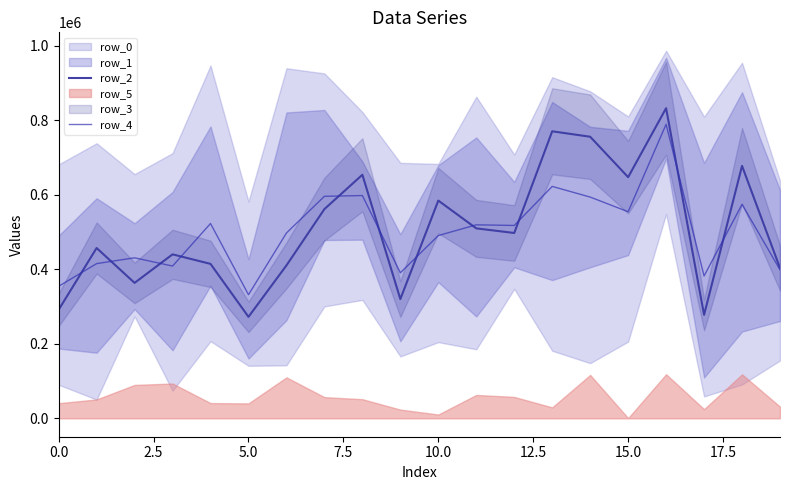

The row_4 series shows 554808.8 at 15.0. True or false?

True